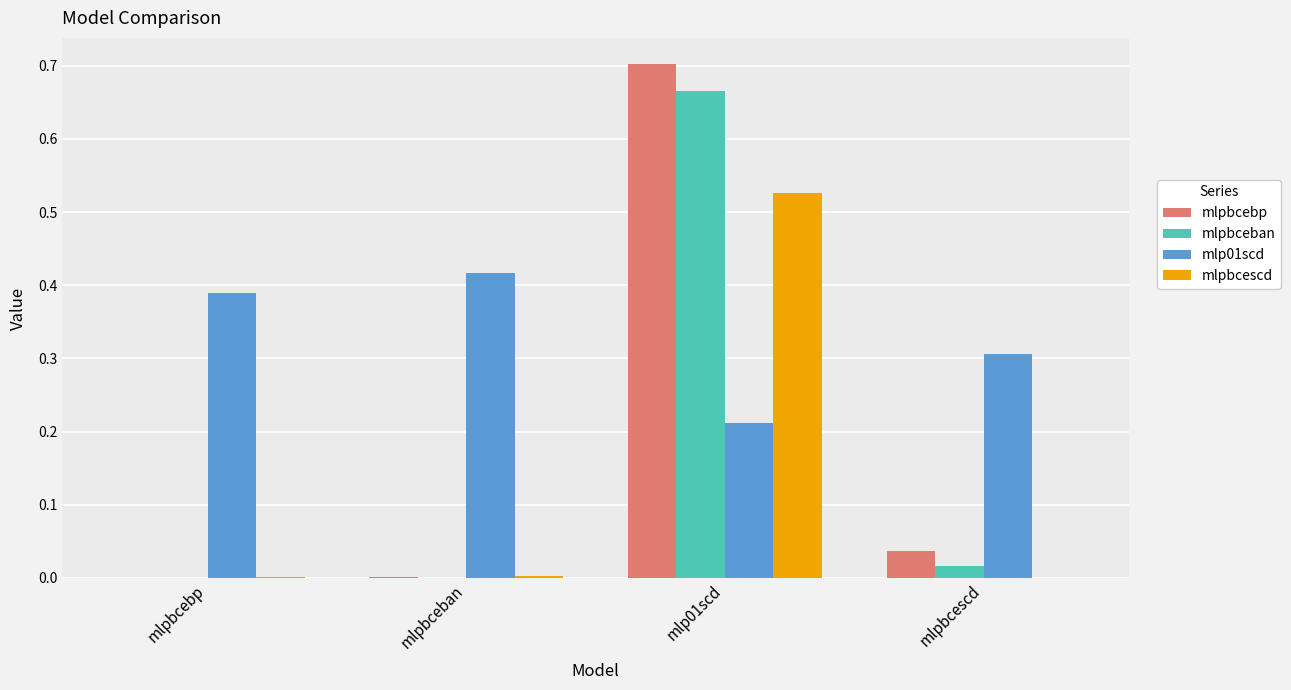

What are all the series names shown in the legend?

mlpbcebp, mlpbceban, mlp01scd, mlpbcescd